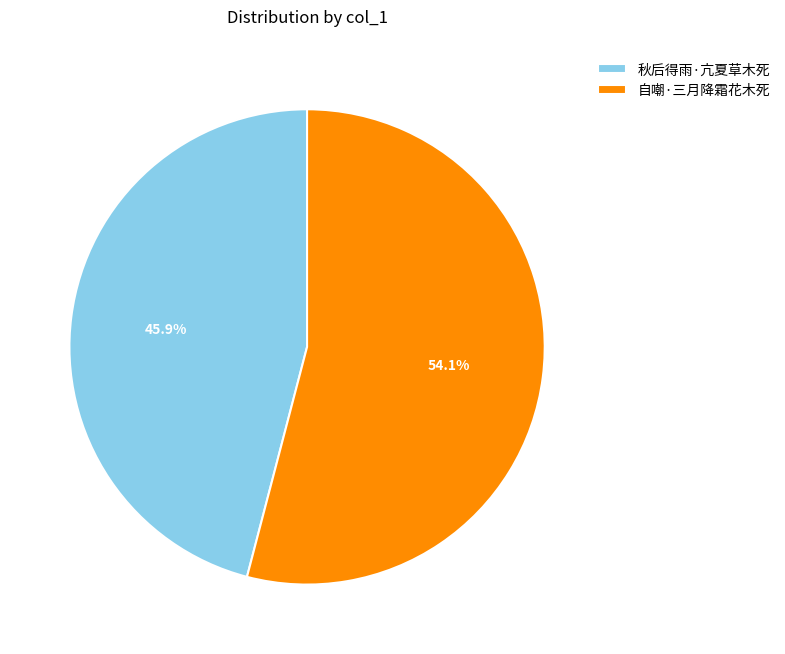

Combined, what portion of the pie is 自嘲·三月降霜花木死 and 秋后得雨·亢夏草木死?

100.0%